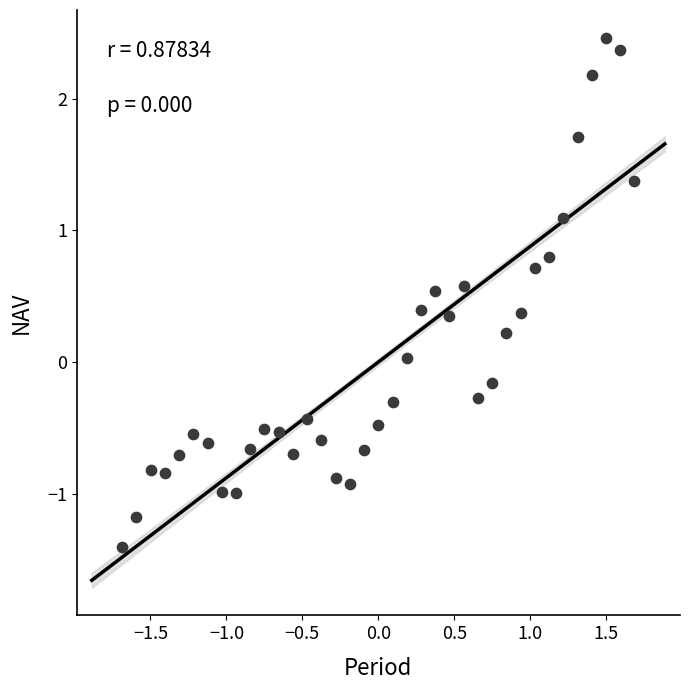

What is the range of X values (max minus min)?

3.4